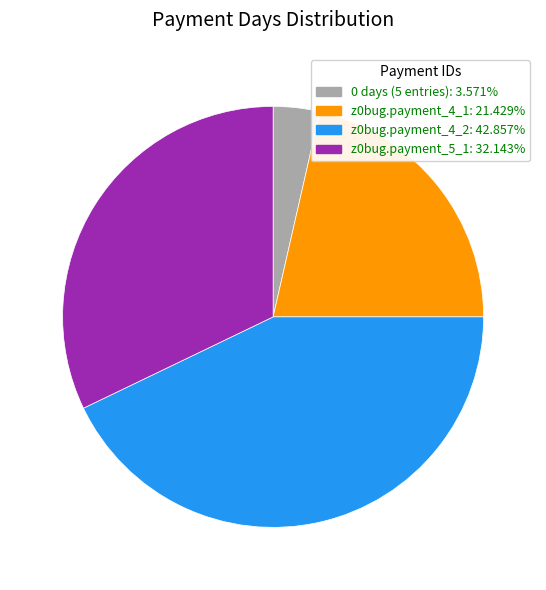

Is there a majority slice in this chart?

No